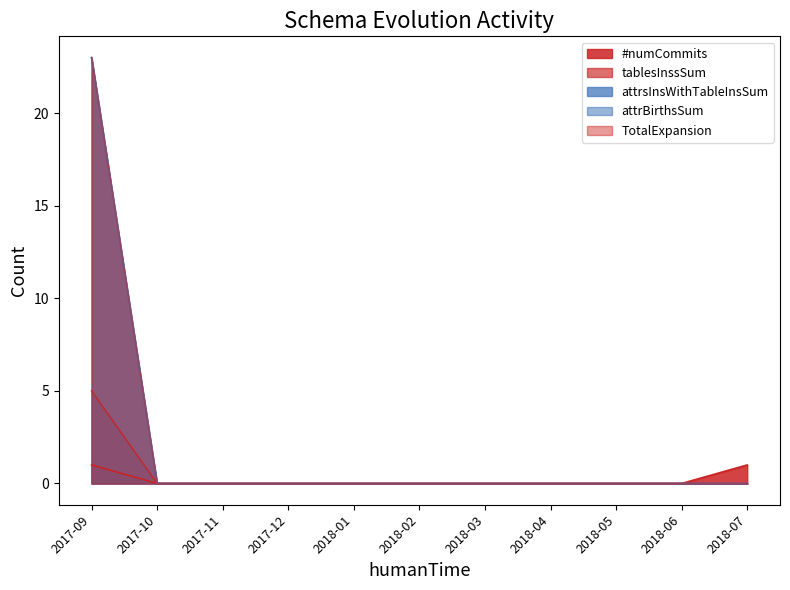

What is the difference between the maximum and minimum values in the attrBirthsSum series?

23